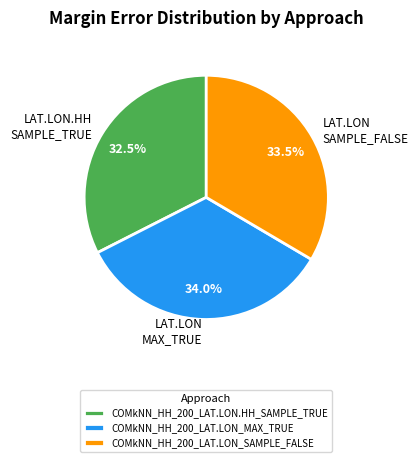

Is COMkNN_HH_200_LAT.LON_SAMPLE_FALSE the majority of the pie?

No